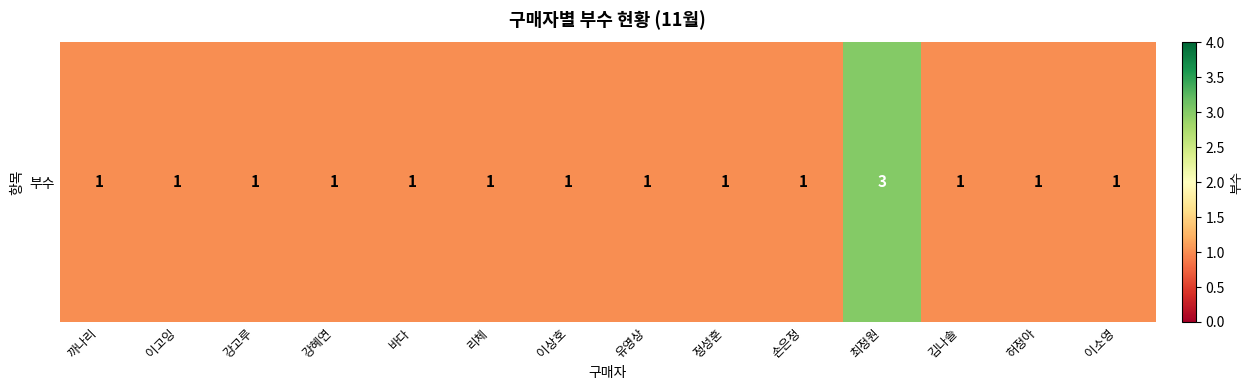

What is the sum of all values?

16